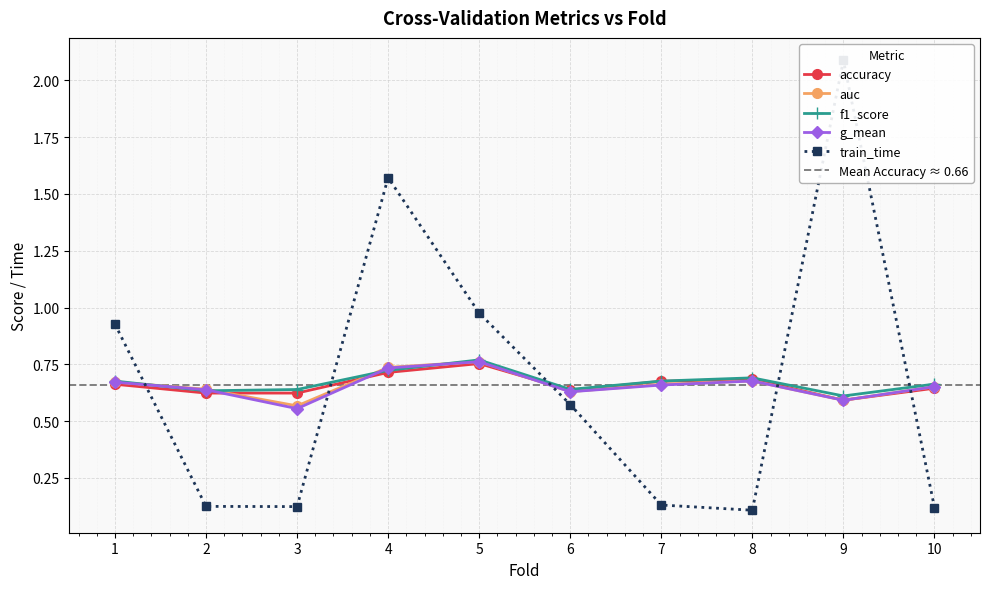

How many accuracy values are between 0 and 1?

10